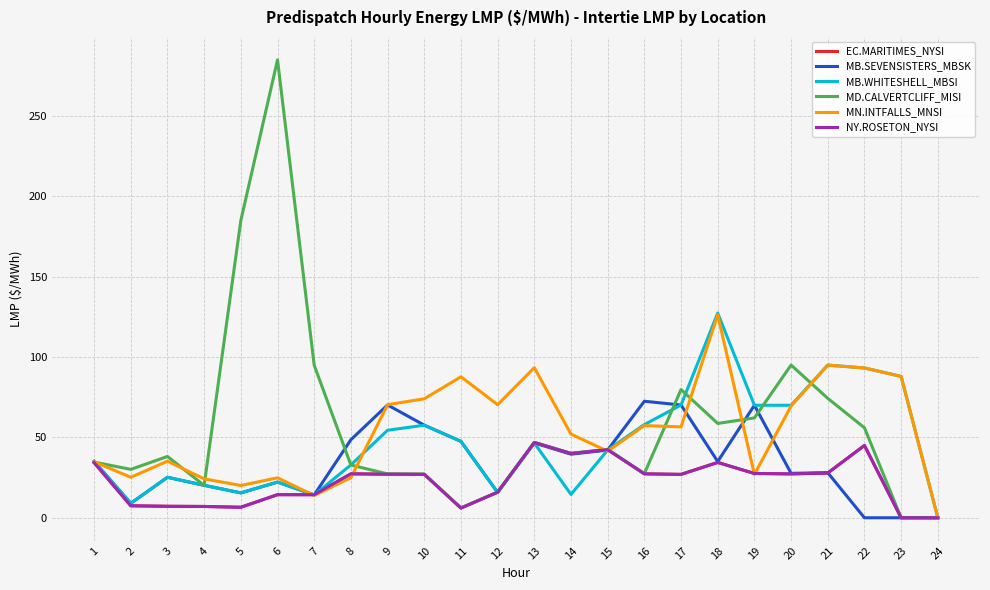

Where does the MB.WHITESHELL_MBSI series first go above 46?

9